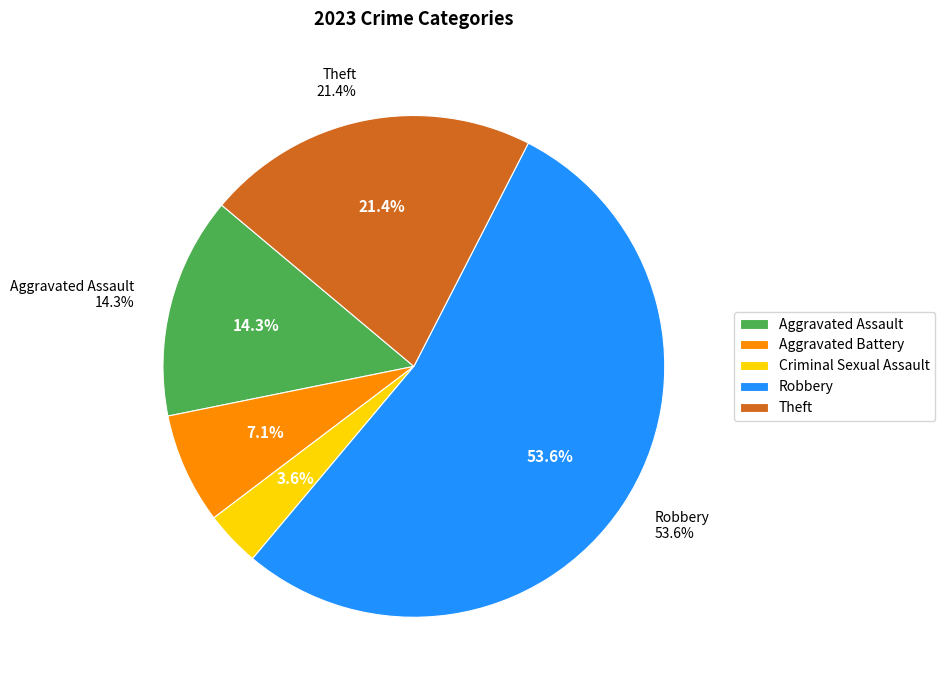

Between Theft and Criminal Sexual Assault, which is larger?

Theft